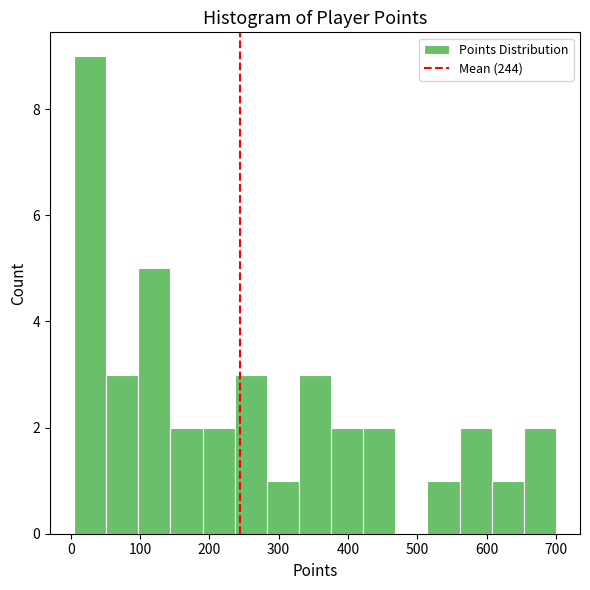

Reading left to right, list every bar in this chart as the range it spans on the x-axis followed by its height. Neither the bar edges nor the heights are printed on the chart, so give them approximately, as read against the axes.

10 to 50: 9
50 to 100: 3
100 to 140: 5
140 to 190: 2
190 to 240: 2
240 to 280: 3
280 to 330: 1
330 to 380: 3
380 to 420: 2
420 to 470: 2
470 to 510: 0
510 to 560: 1
560 to 610: 2
610 to 650: 1
650 to 700: 2